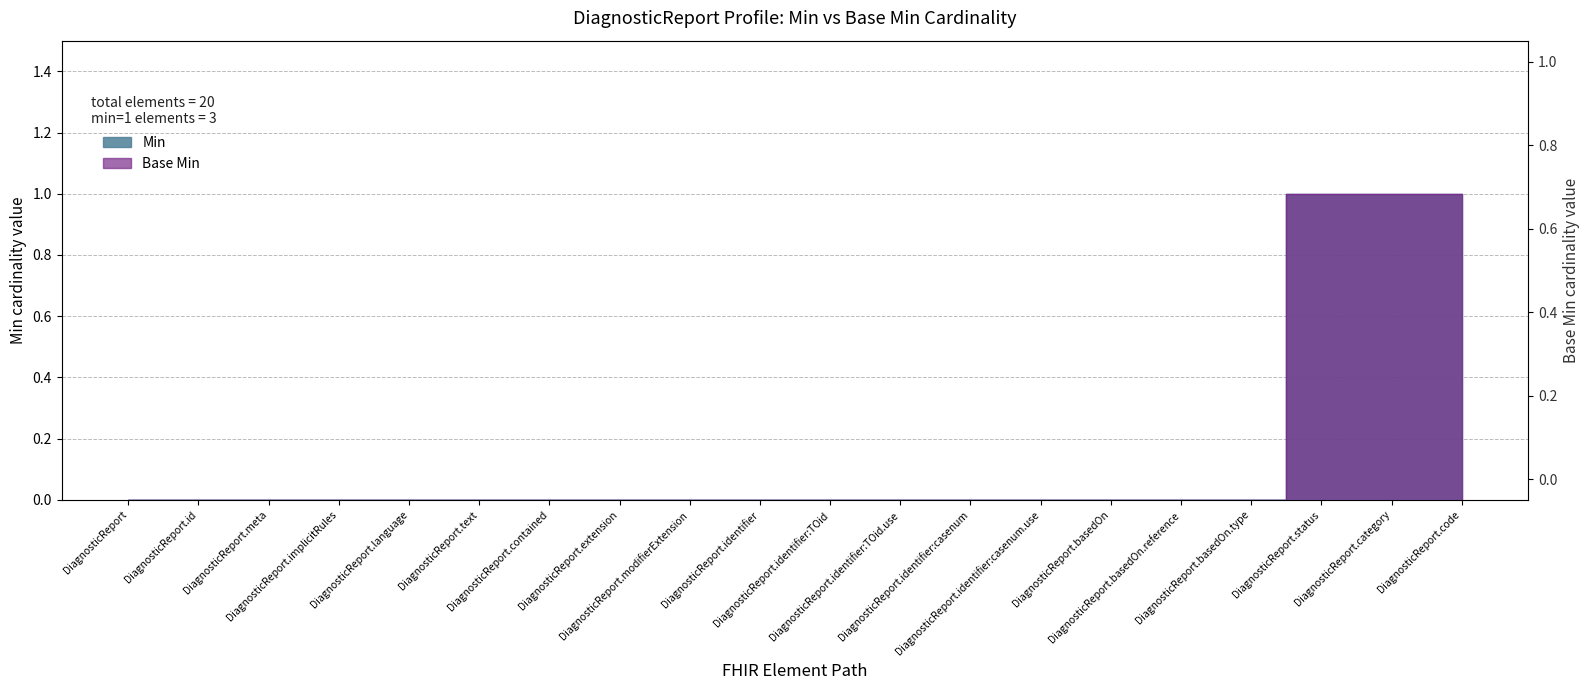

True or false: Base Min and Min cross at least once.

False